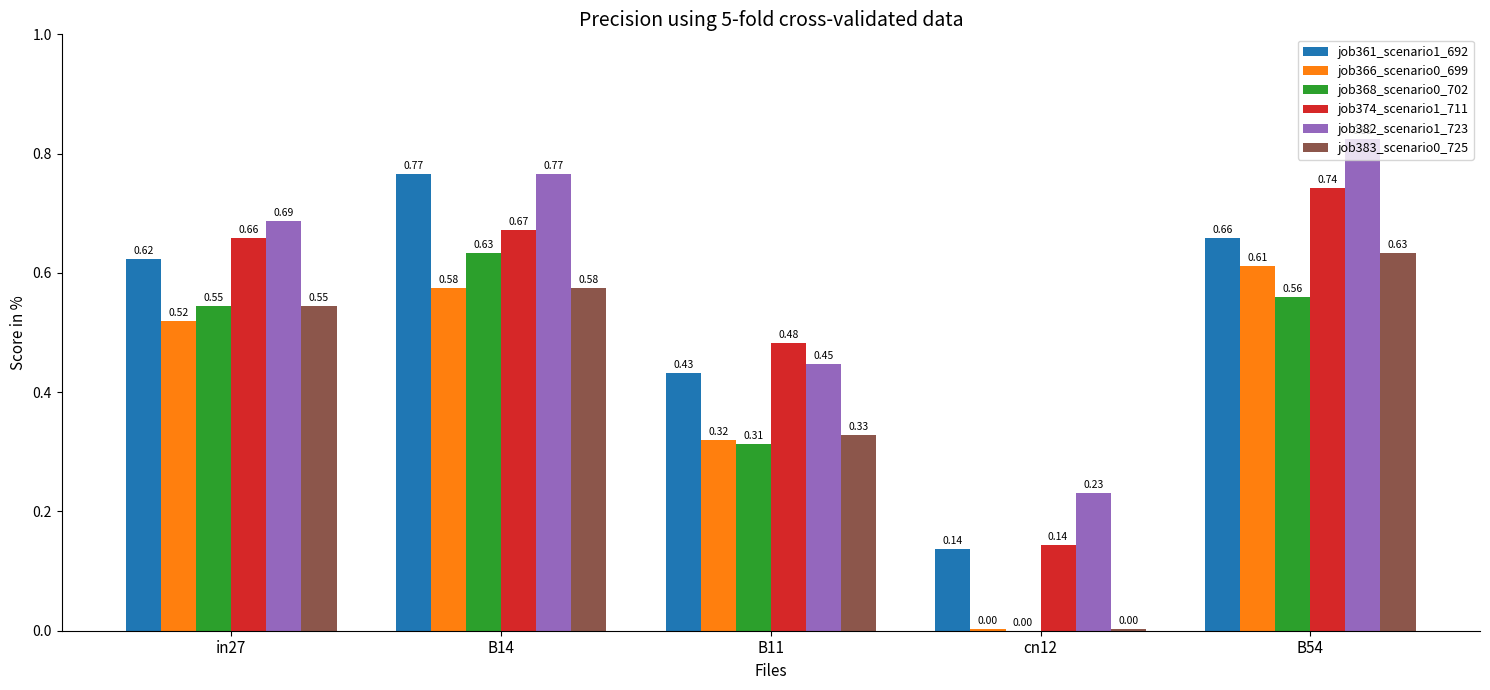

Which series has the largest total across all categories?

job382_scenario1_723